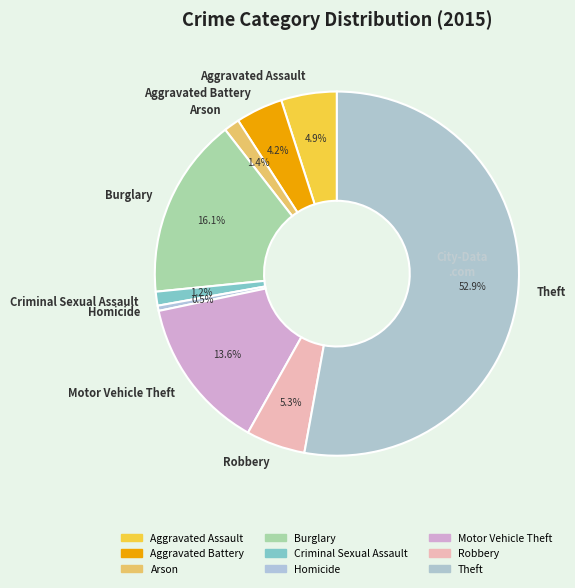

What is the smallest slice in the pie chart?

Homicide